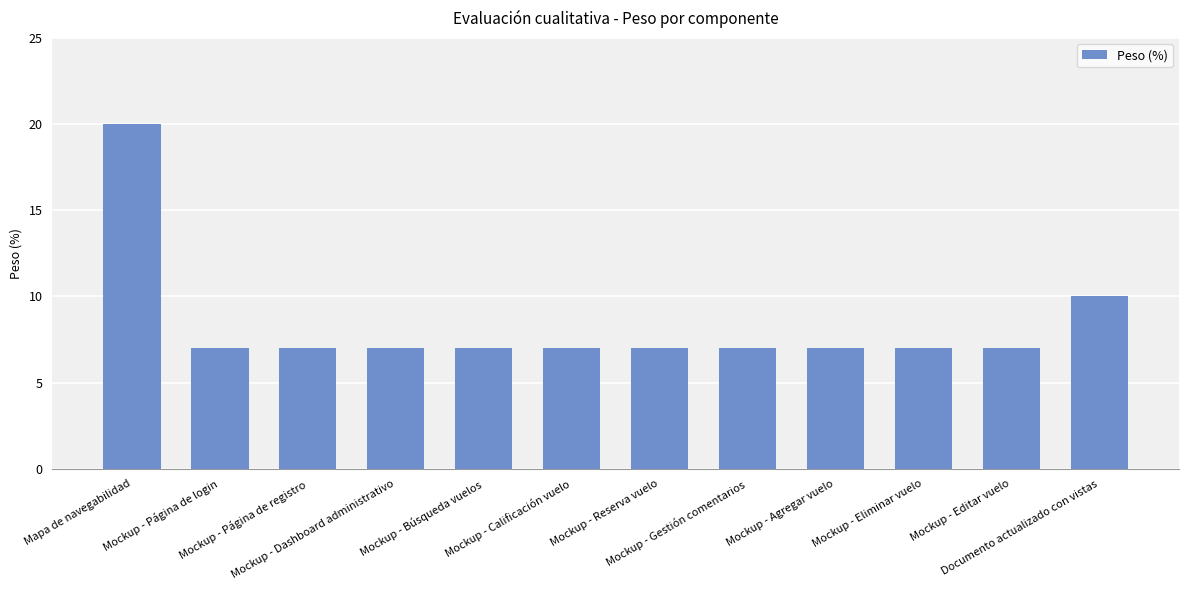

Are the bars horizontal?

No